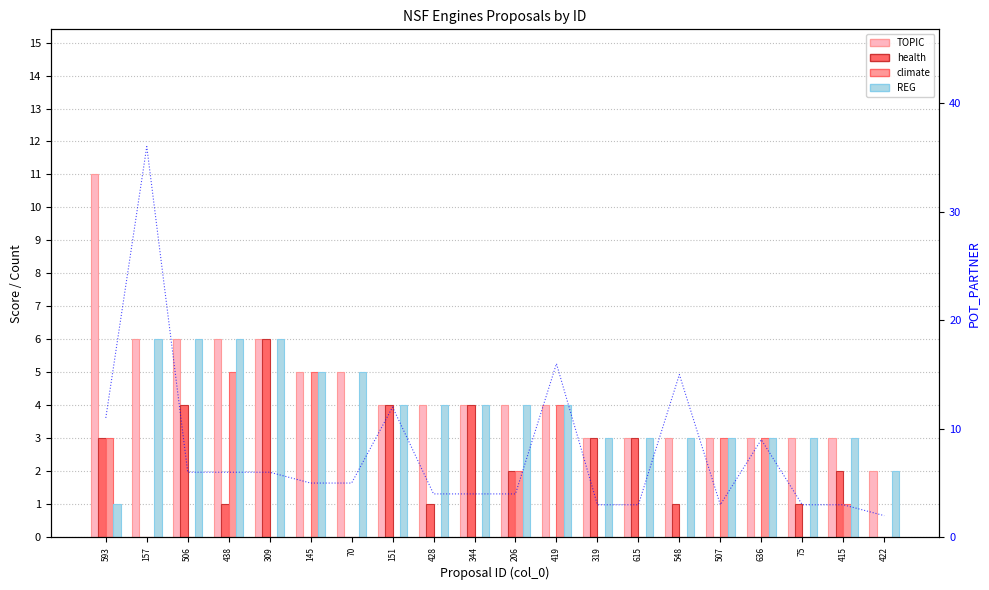

At which label does health first exceed 1?

593